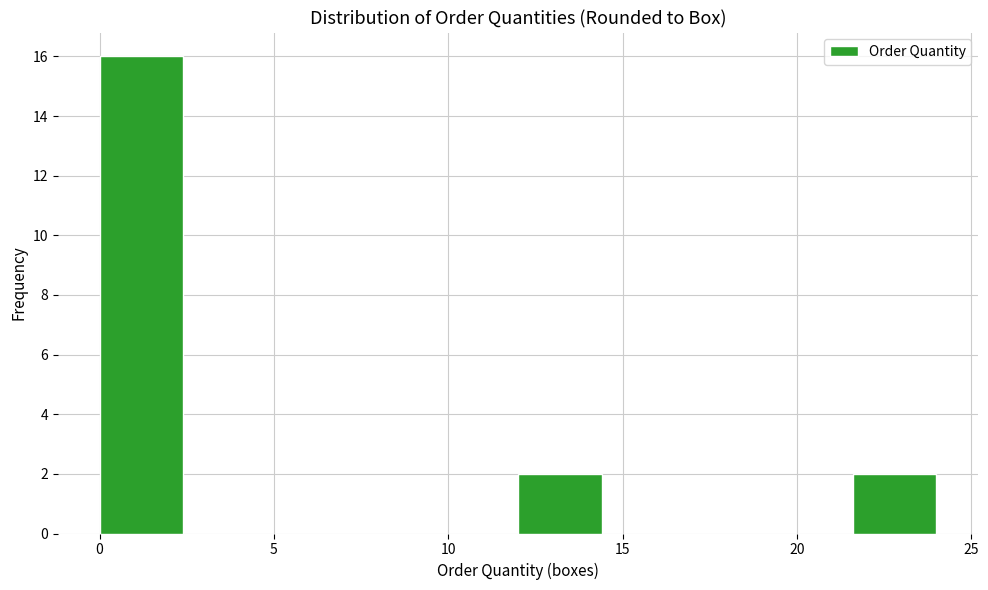

Reading left to right, list every bar in this chart as the range it spans on the x-axis followed by its height. Neither the bar edges nor the heights are printed on the chart, so give them approximately, as read against the axes.

0.0 to 2.4: 16
2.4 to 4.8: 0
4.8 to 7.2: 0
7.2 to 9.6: 0
9.6 to 12.0: 0
12.0 to 14.4: 2
14.4 to 16.8: 0
16.8 to 19.2: 0
19.2 to 21.6: 0
21.6 to 24.0: 2